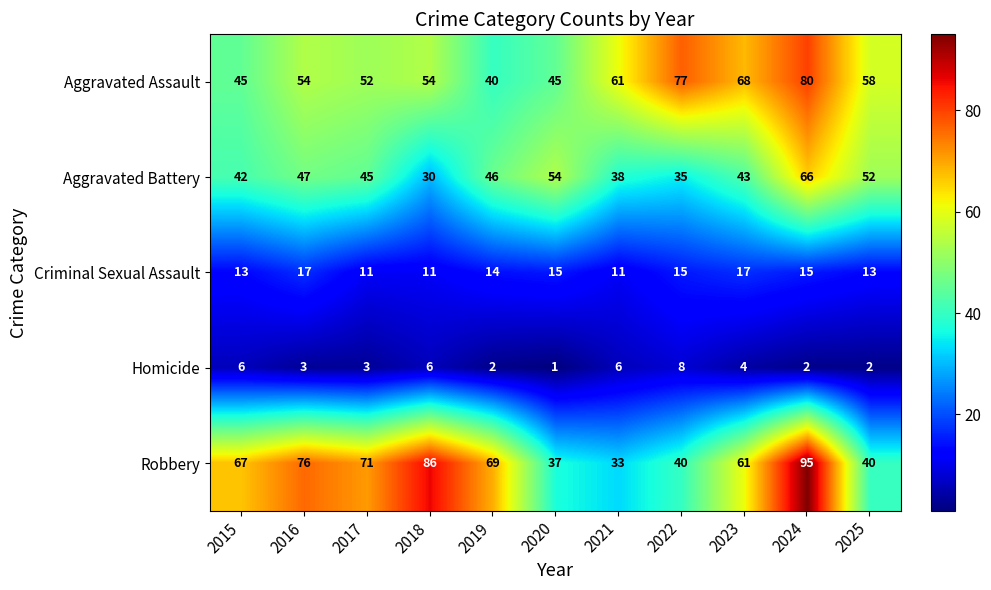

What is the spread (max minus min) of values at 2016?

73